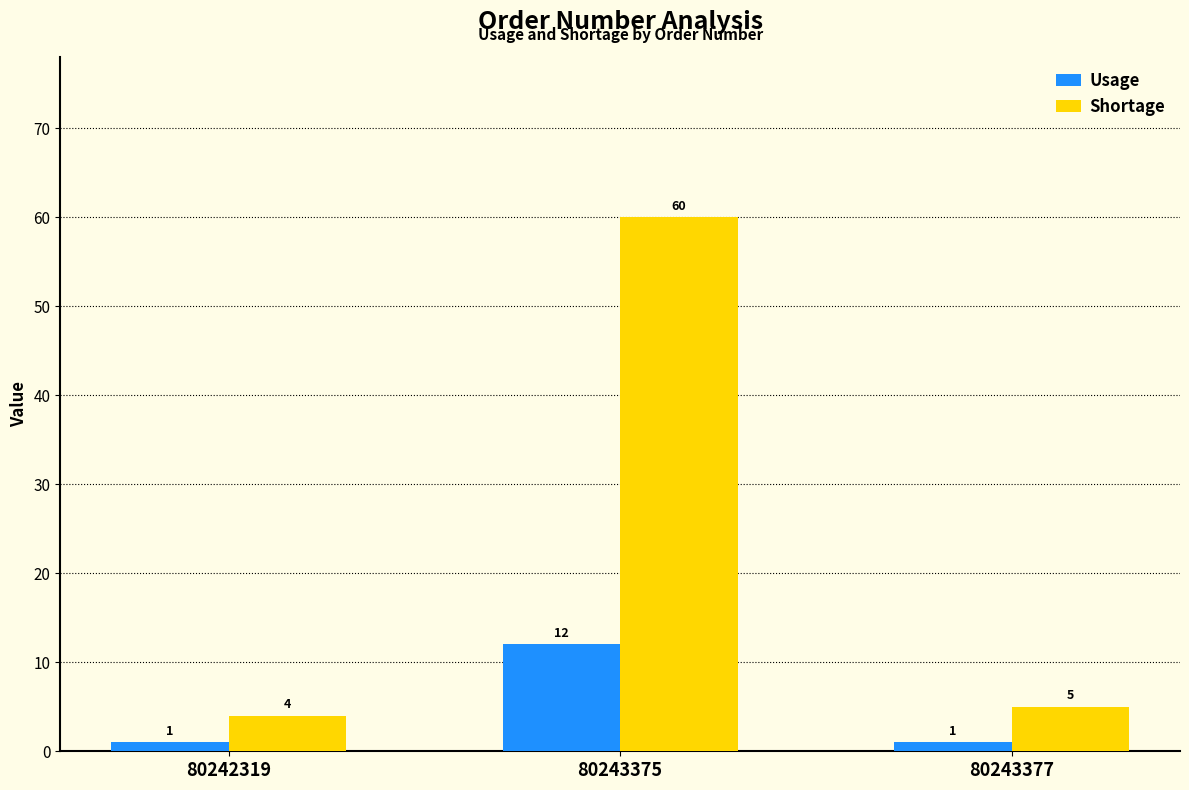

How many values in the Shortage series are below 5?

1